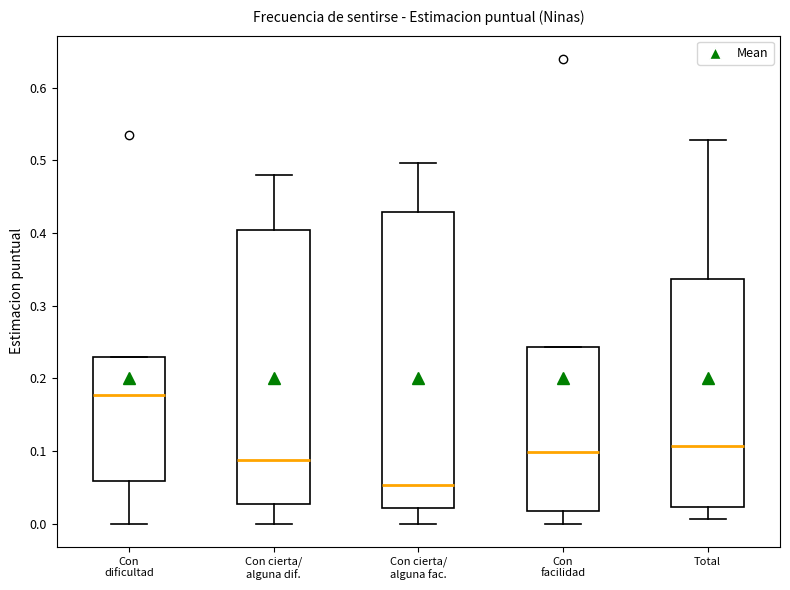

Where does the median line of the box for Con dificultad sit on the y-axis? The values are not printed on the chart, so give them approximately, as read against the axis.

0.18